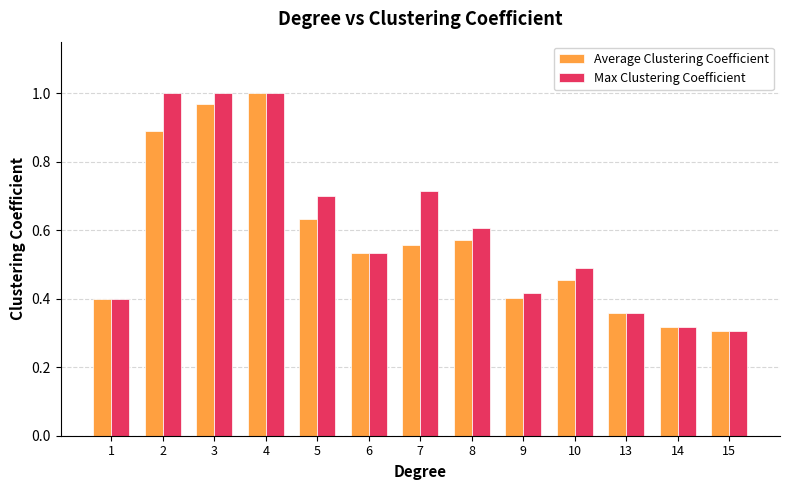

Which category has the lowest value in the Average Clustering Coefficient series?

15